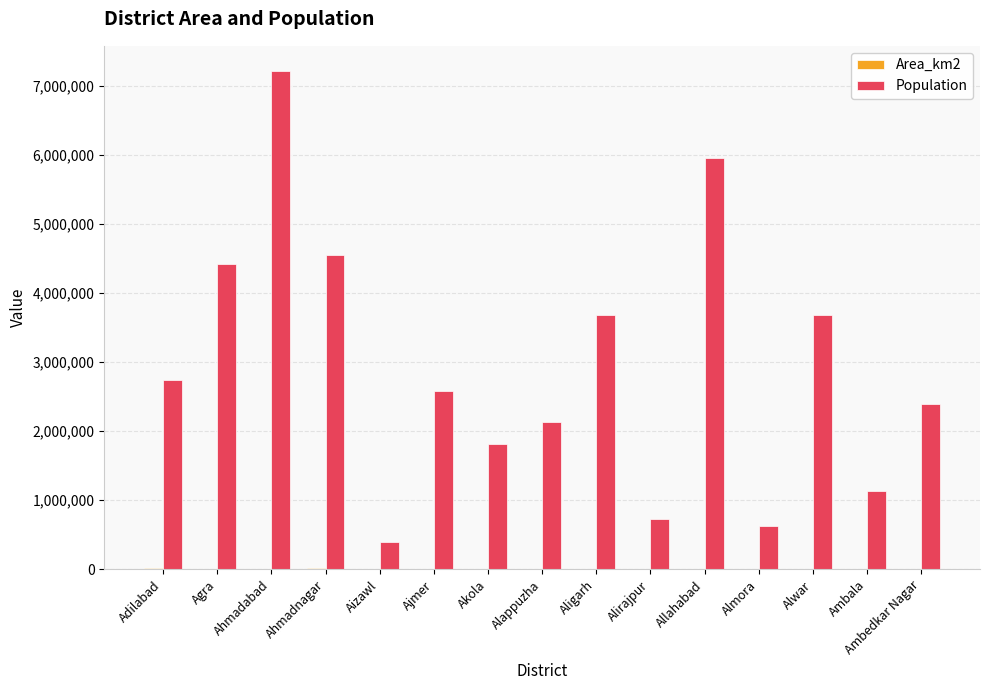

The Population series shows 3985230 at Allahabad. True or false?

False